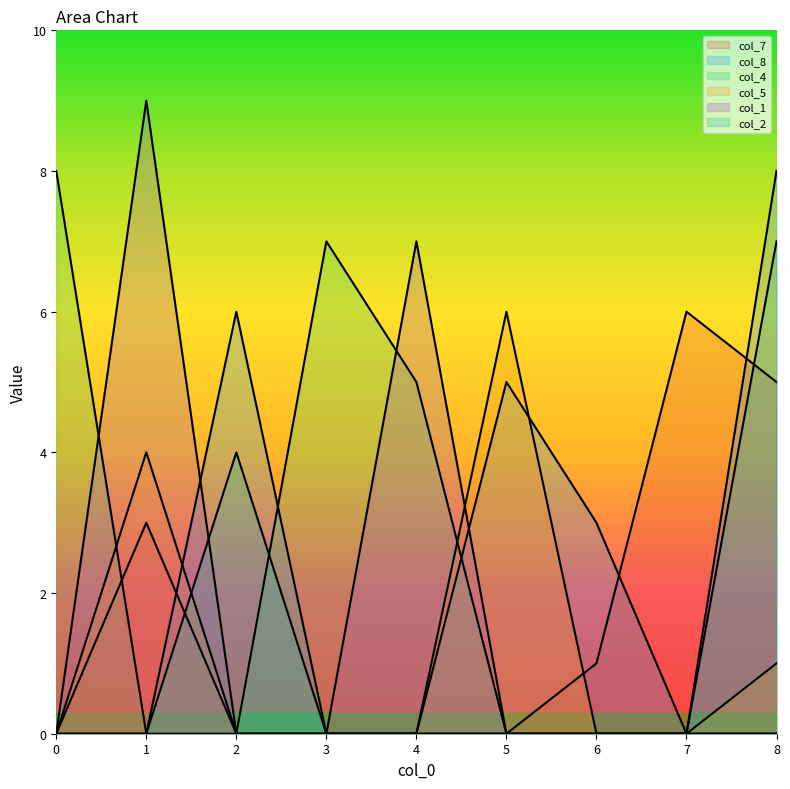

How many lines are shown in the chart?

6